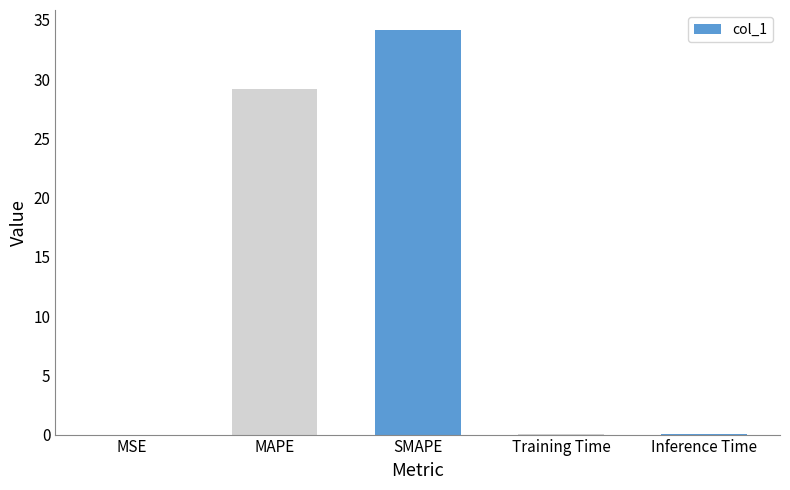

What is the sum of all values?

63.3